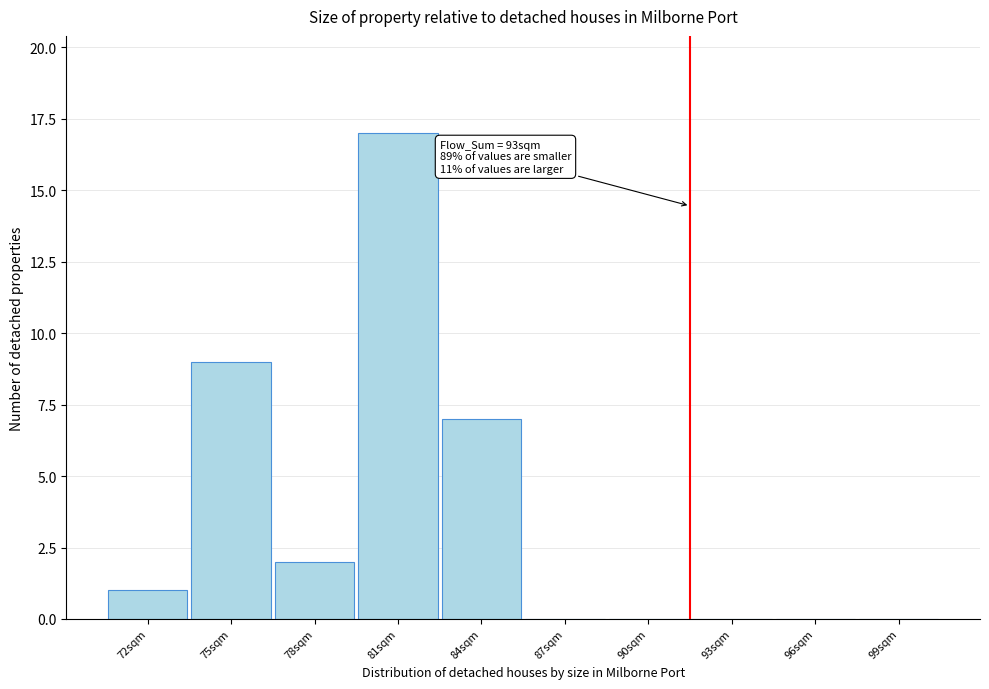

Reading left to right, what are all the values shown in this chart?

72sqm=1	75sqm=9	78sqm=2	81sqm=17	84sqm=7	87sqm=0	90sqm=0	93sqm=0	96sqm=0	99sqm=0